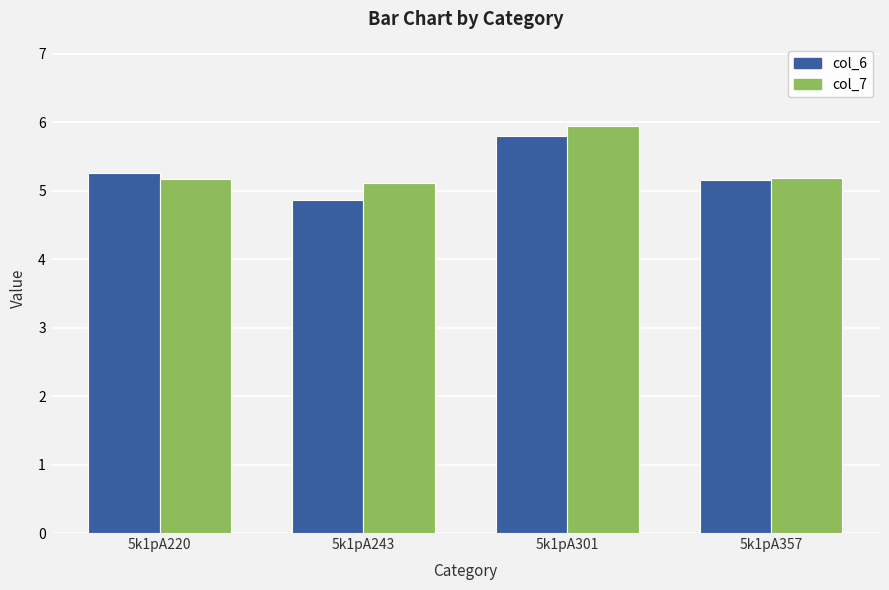

Reading left to right, transcribe all the data shown in this chart.

col_6: 5k1pA220=5.3	5k1pA243=4.9	5k1pA301=5.8	5k1pA357=5.2
col_7: 5k1pA220=5.2	5k1pA243=5.1	5k1pA301=5.9	5k1pA357=5.2